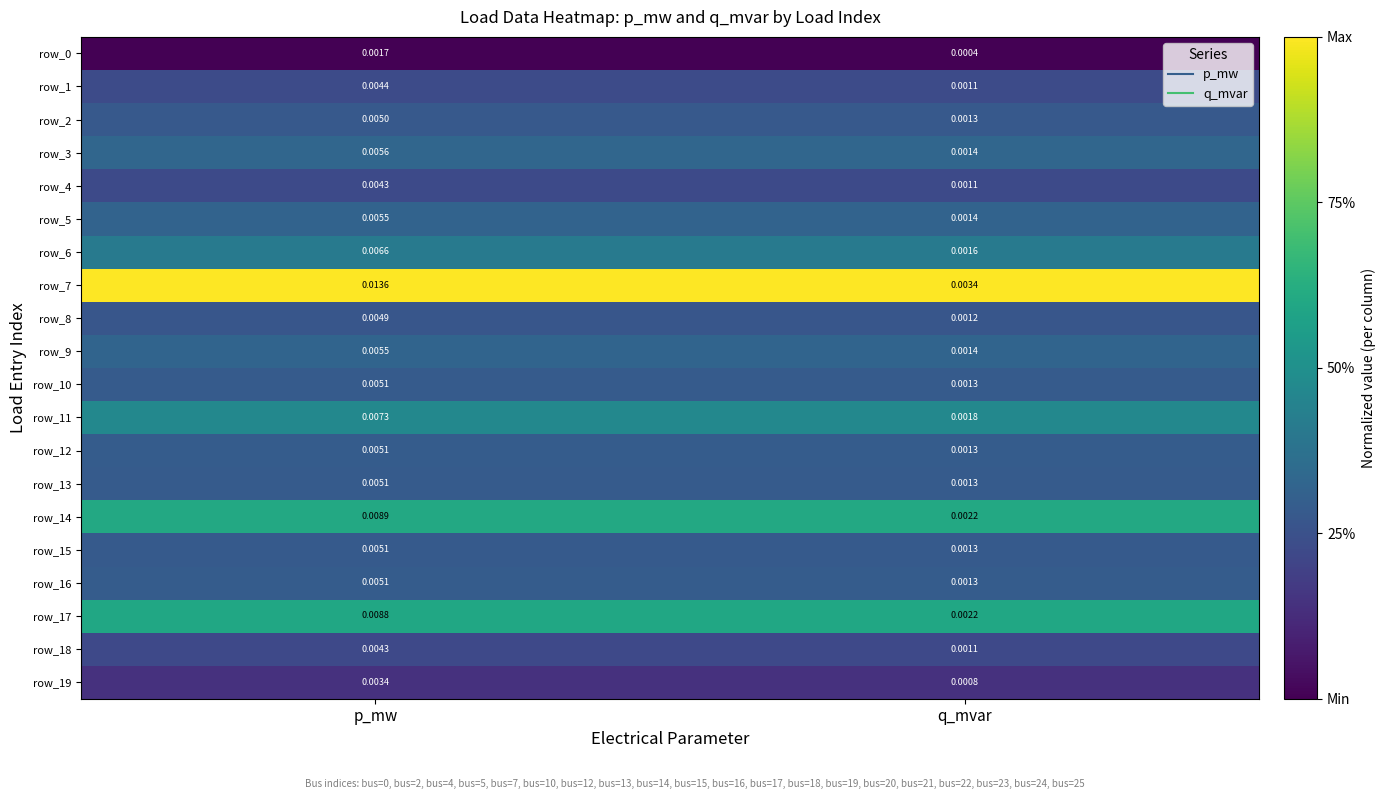

Rank the categories by row_9 value from lowest to highest.

q_mvar, p_mw